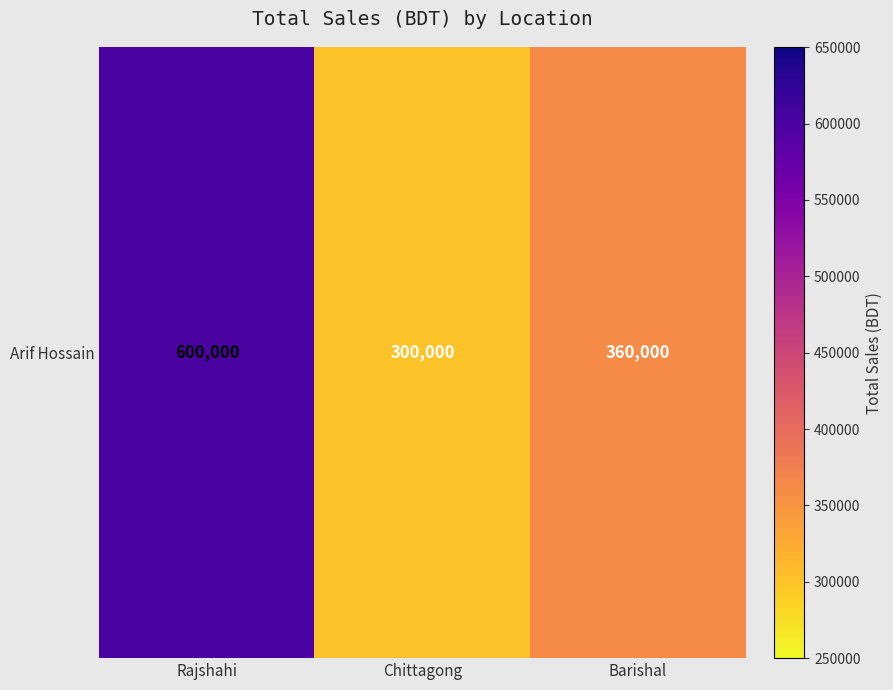

Which label corresponds to the smallest value in the chart?

Chittagong